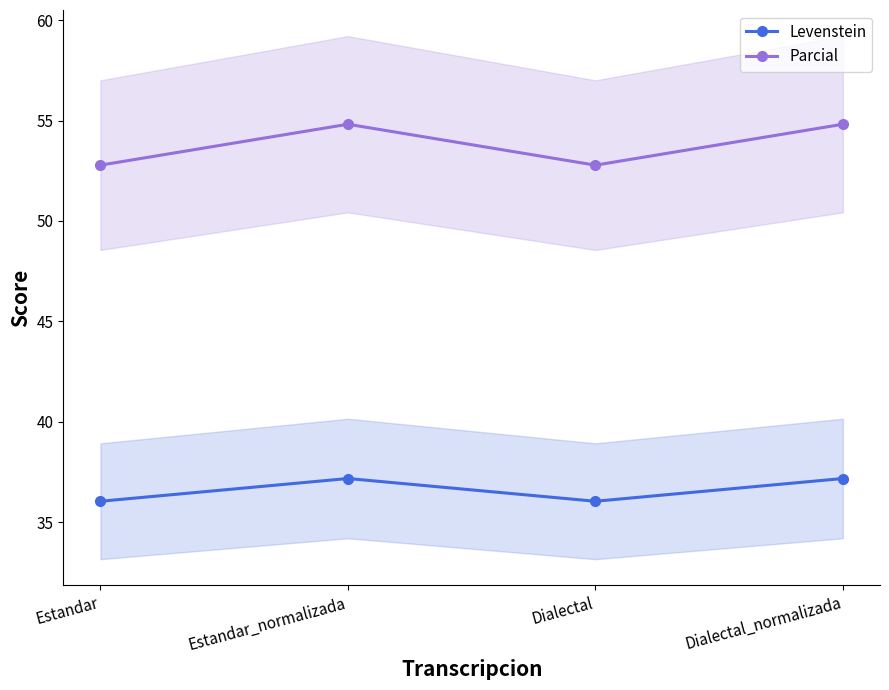

Rank the series by their maximum value, from highest to lowest.

Parcial, Levenstein